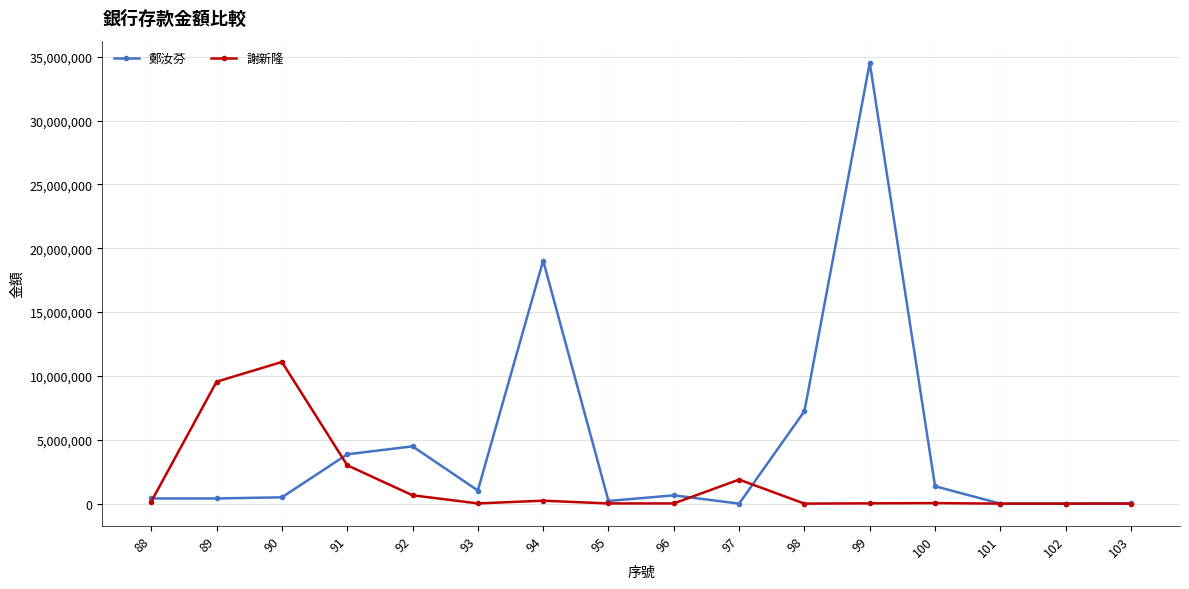

Which series has the largest total across all categories?

鄭汝芬